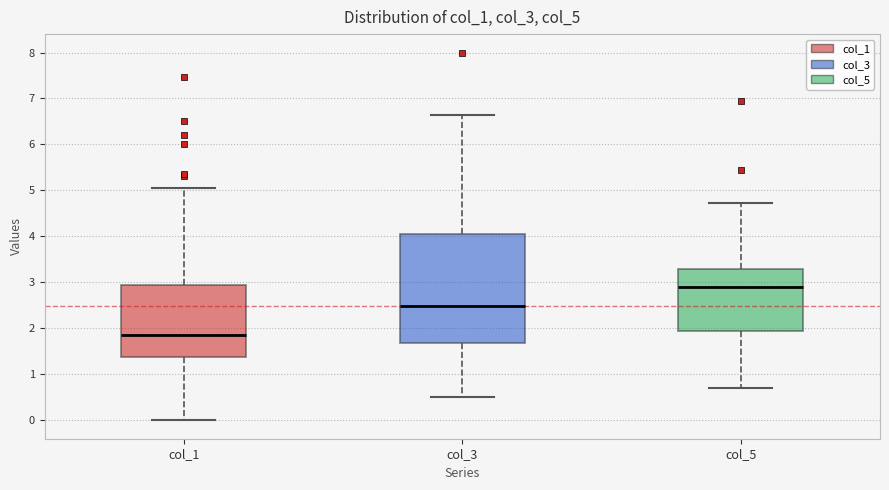

Reading left to right, transcribe this box plot: for each box, give where its median line is, the range the box spans, and where its two whiskers end, as read against the y-axis. The values are not printed on the chart, so give them approximately, as read against the axis.

col_1: median 1.9, box 1.4 to 3.0, whiskers 0.0 to 5.1
col_3: median 2.5, box 1.7 to 4.1, whiskers 0.5 to 6.7
col_5: median 2.9, box 1.9 to 3.3, whiskers 0.7 to 4.7